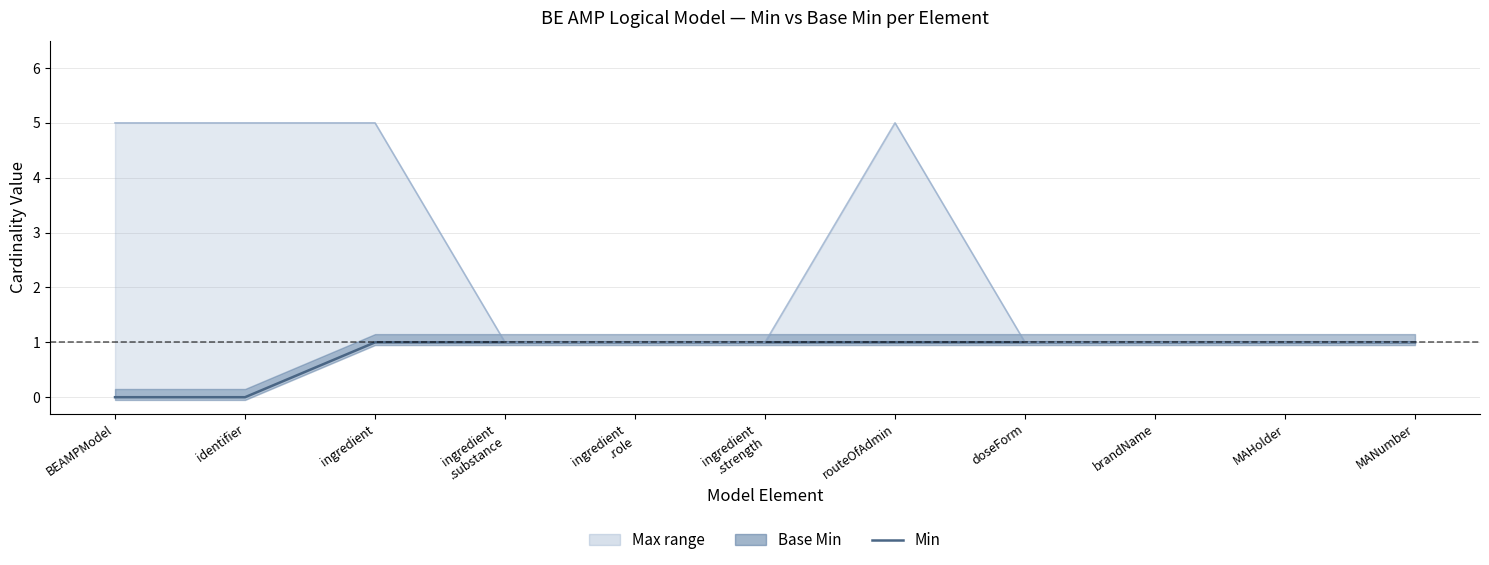

Is this an area chart (filled region under the line)?

No